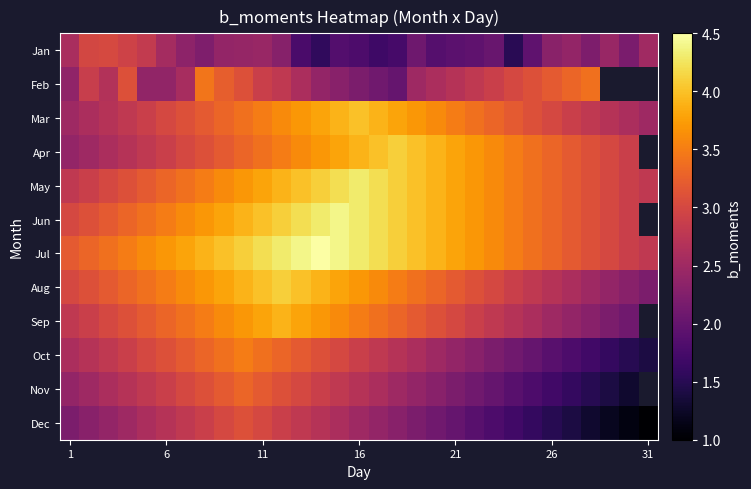

List the series in order of their overall mean, lowest first.

Jan, Feb, Dec, Oct, Mar, Apr, May, Jun, Aug, Jul, Sep, Nov